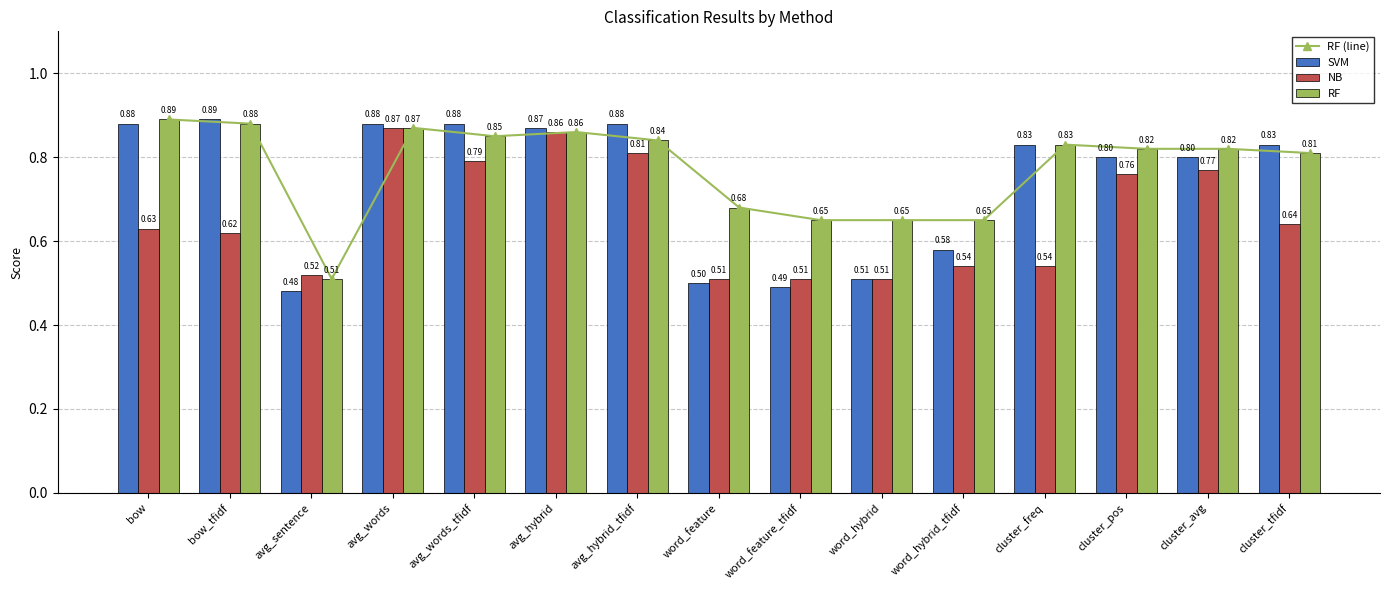

Rank the categories by RF (line) value from highest to lowest.

bow, bow_tfidf, avg_words, avg_hybrid, avg_words_tfidf, avg_hybrid_tfidf, cluster_freq, cluster_pos, cluster_avg, cluster_tfidf, word_feature, word_feature_tfidf, word_hybrid, word_hybrid_tfidf, avg_sentence